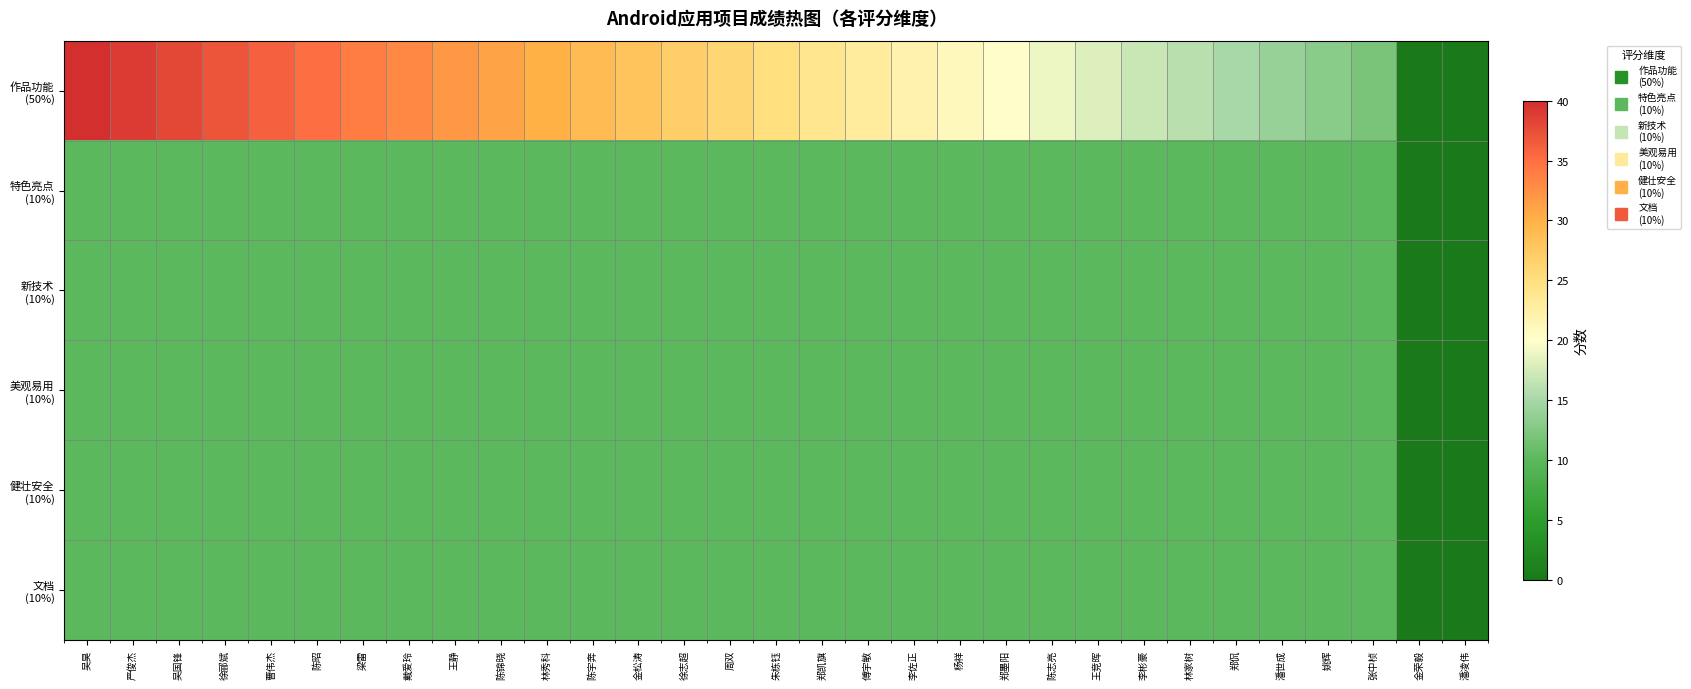

At 曹伟杰, list the series in order from smallest to largest.

特色亮点 (10%), 新技术 (10%), 美观易用 (10%), 健壮安全 (10%), 文档 (10%), 作品功能 (50%)